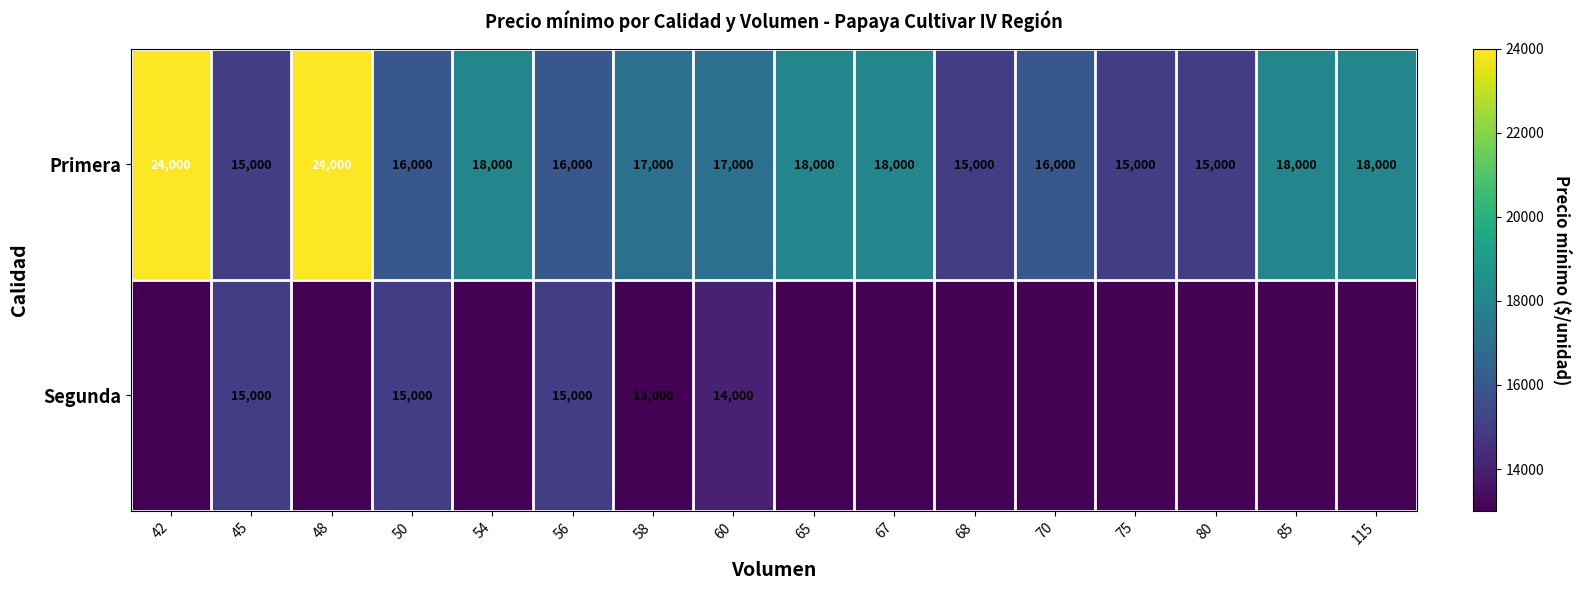

The Primera series shows 18000 at 65. True or false?

True